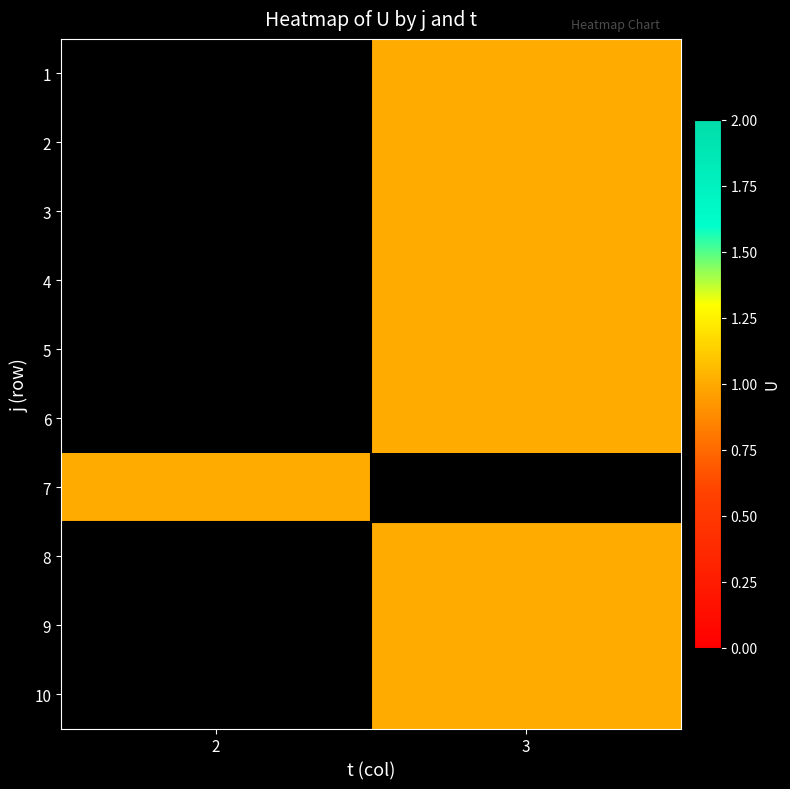

Between 2 and 3, which is larger?

3